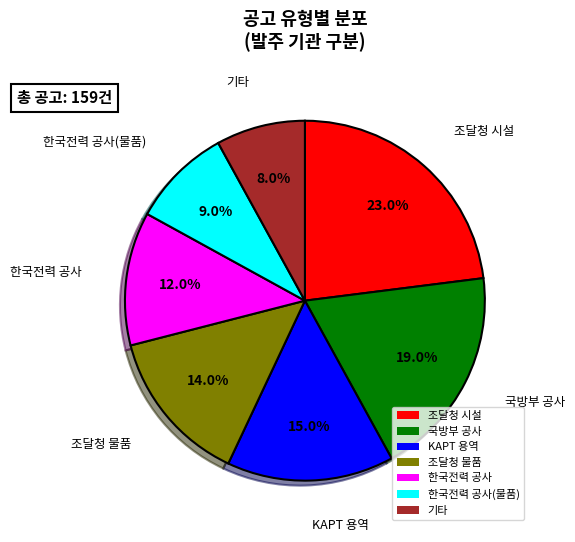

To the nearest percent, what is the combined percentage of 조달청 물품 and KAPT 용역?

29%